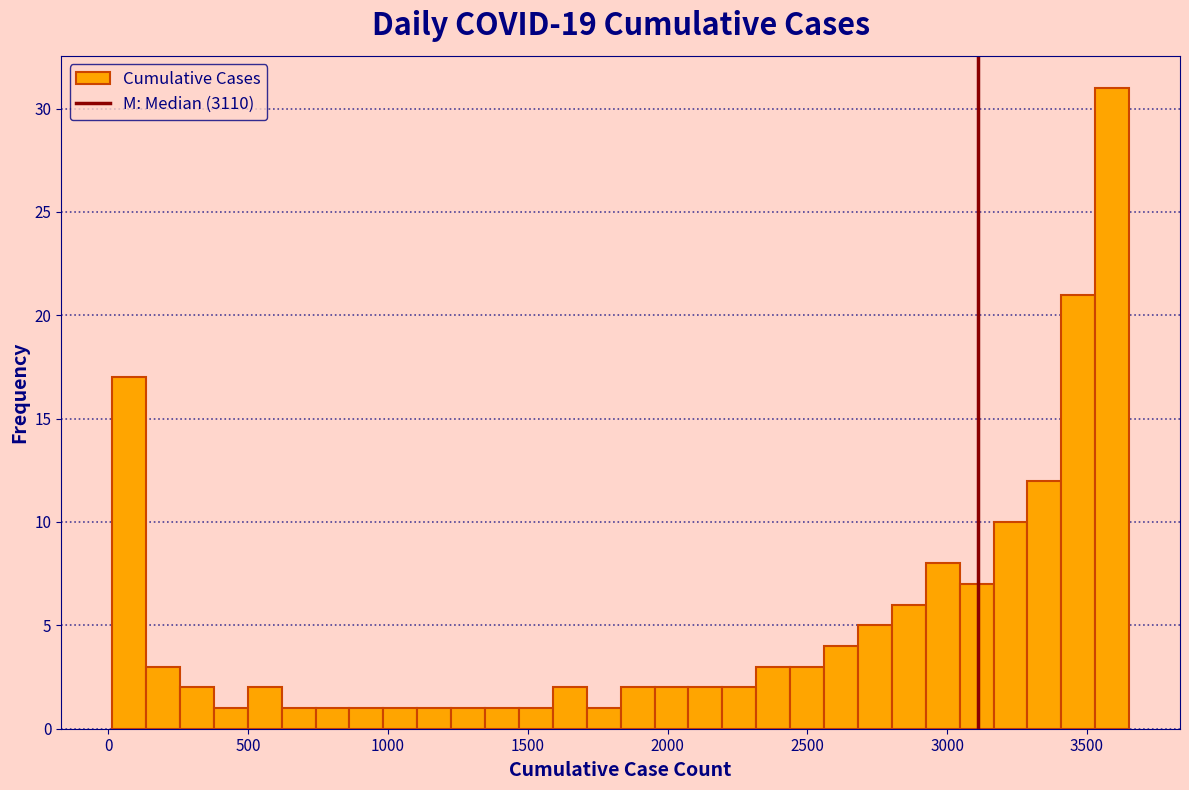

Around what value on the x-axis is the tallest bar? Give the approximate position of its centre, as read against the axis.

3600